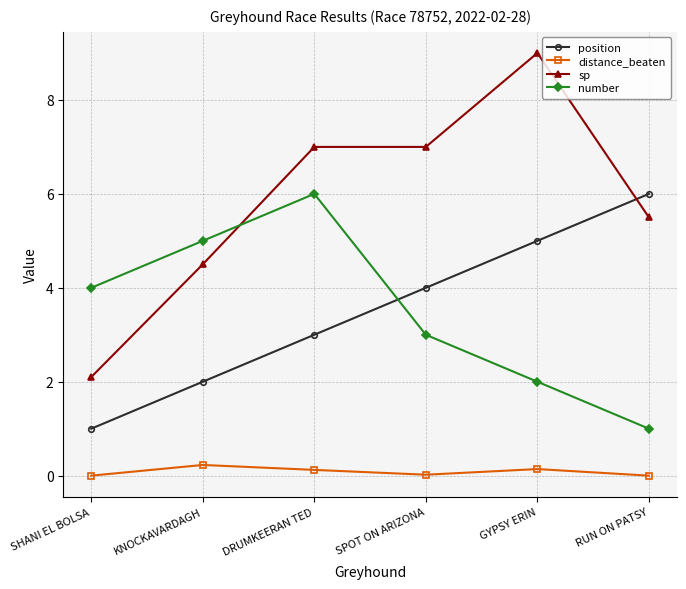

Between SHANI EL BOLSA and GYPSY ERIN, which series saw the biggest shift?

sp